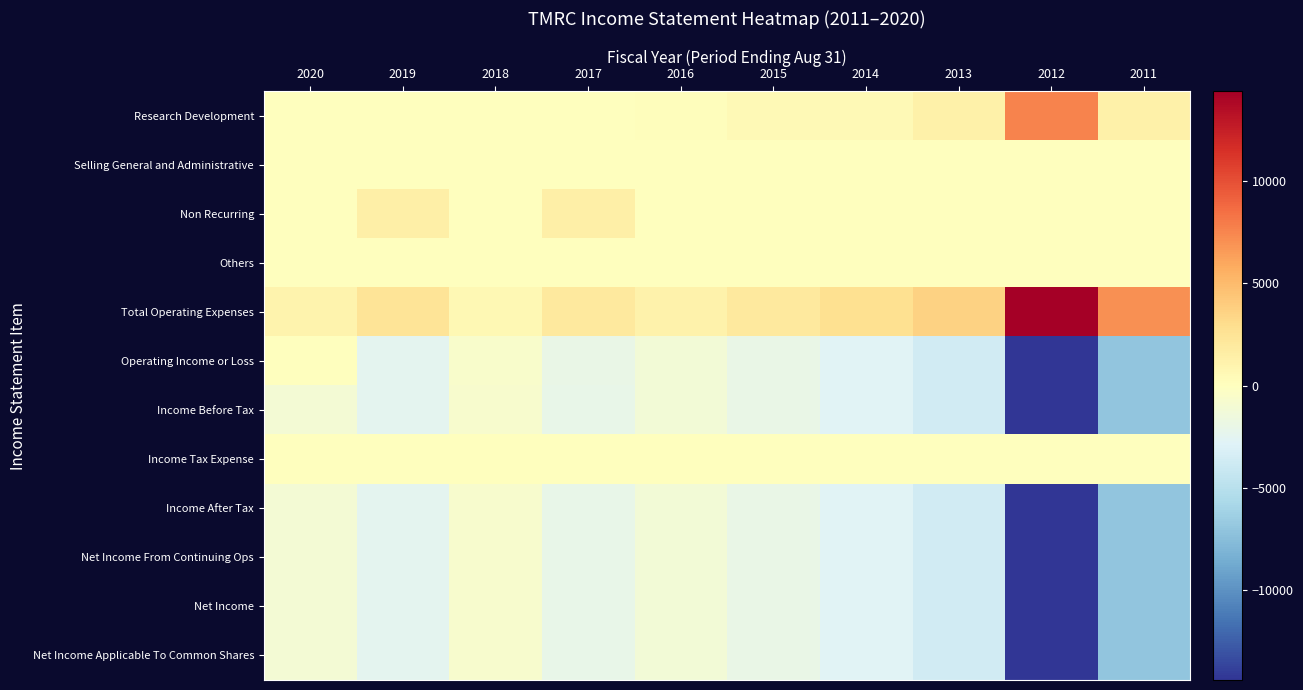

At which category is the sum across all series the highest?

2018